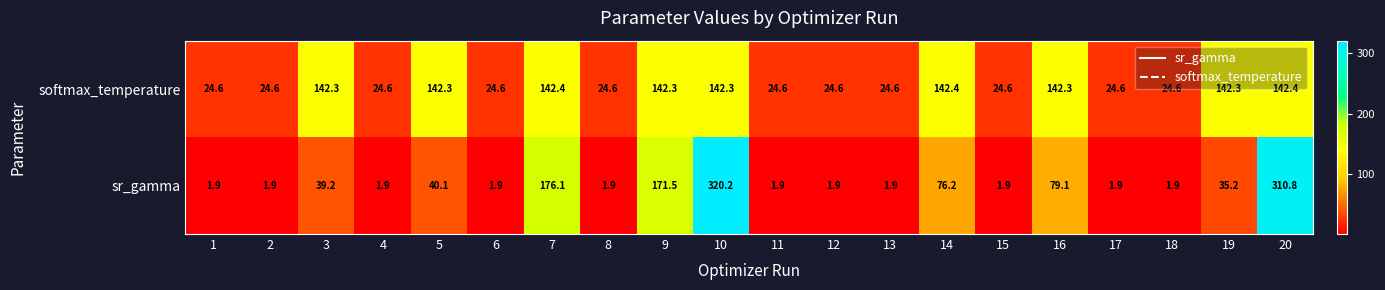

The value of softmax_temperature at 9 is 142.3. True or false?

True